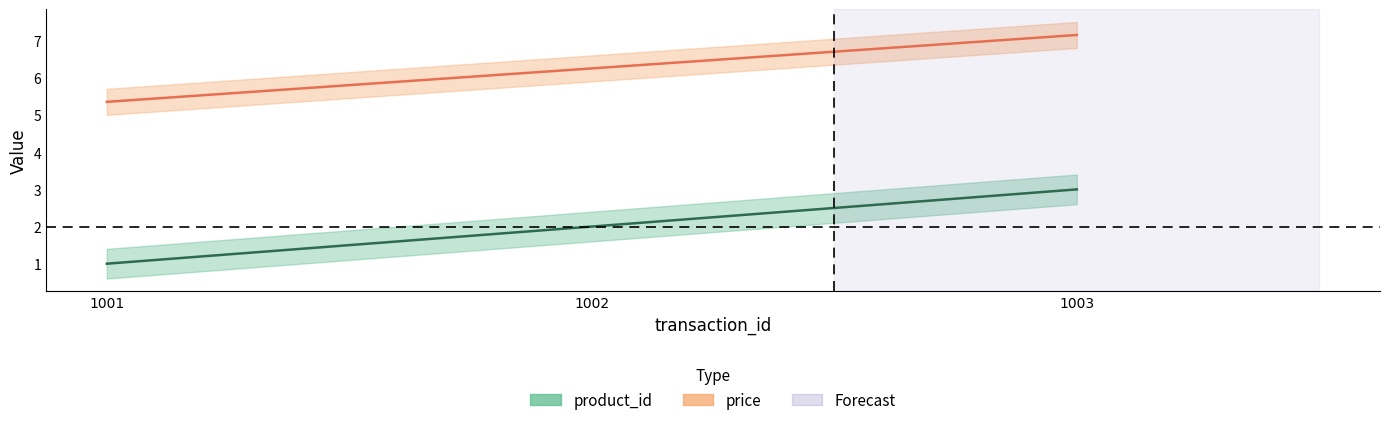

Reading left to right, extract all data points from this chart.

product_id: 1.0	2.0	3.0
price: 5.4	6.3	7.2